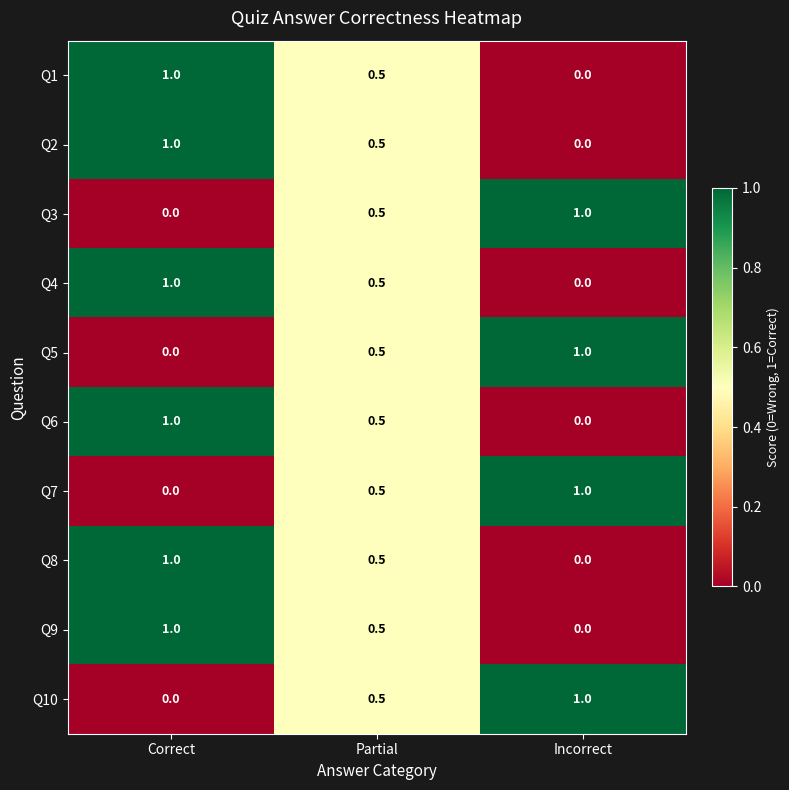

What is the average value of the Q8 series?

0.5